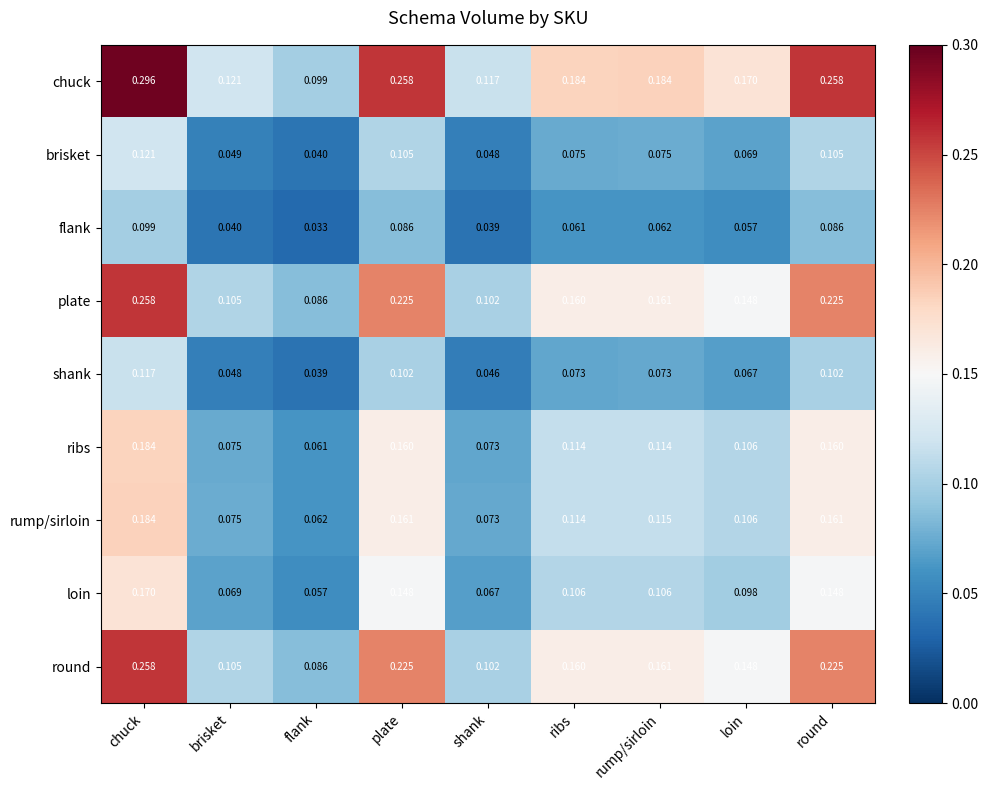

Which series has the widest spread of values?

chuck